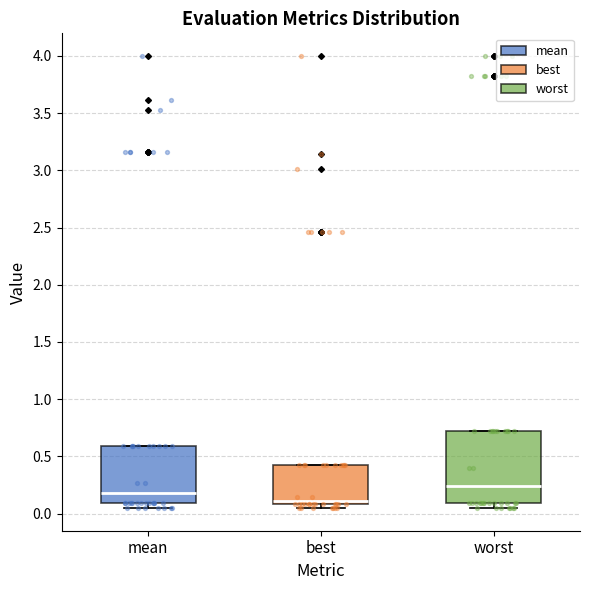

Comparing the boxes themselves (not the whiskers), which one is the tallest?

worst